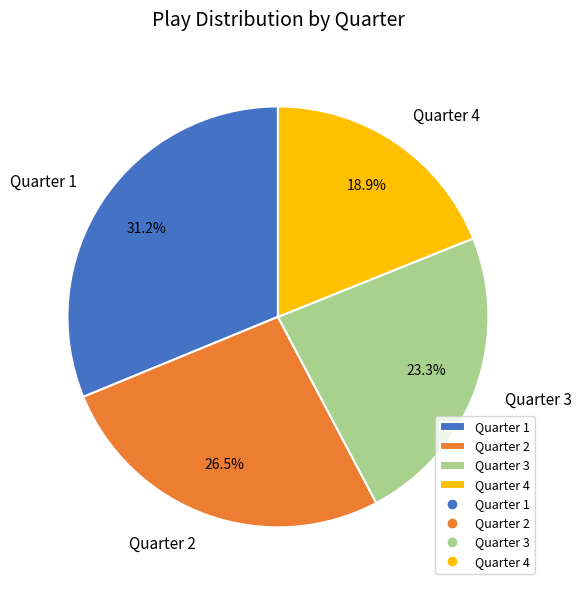

Count the number of slices in the pie.

4